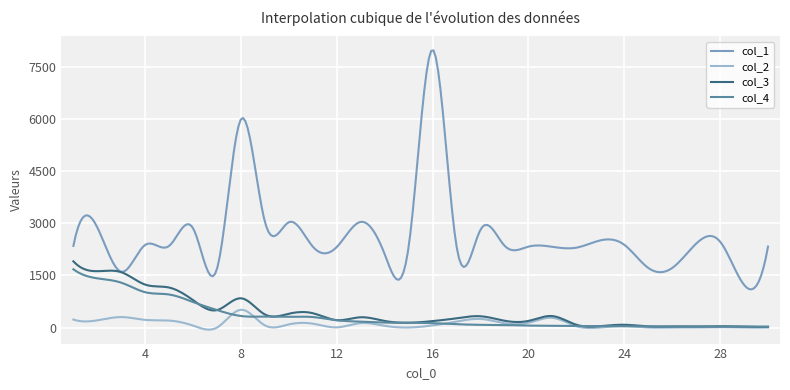

What is the difference between the maximum and minimum values in the col_2 series?

571.2